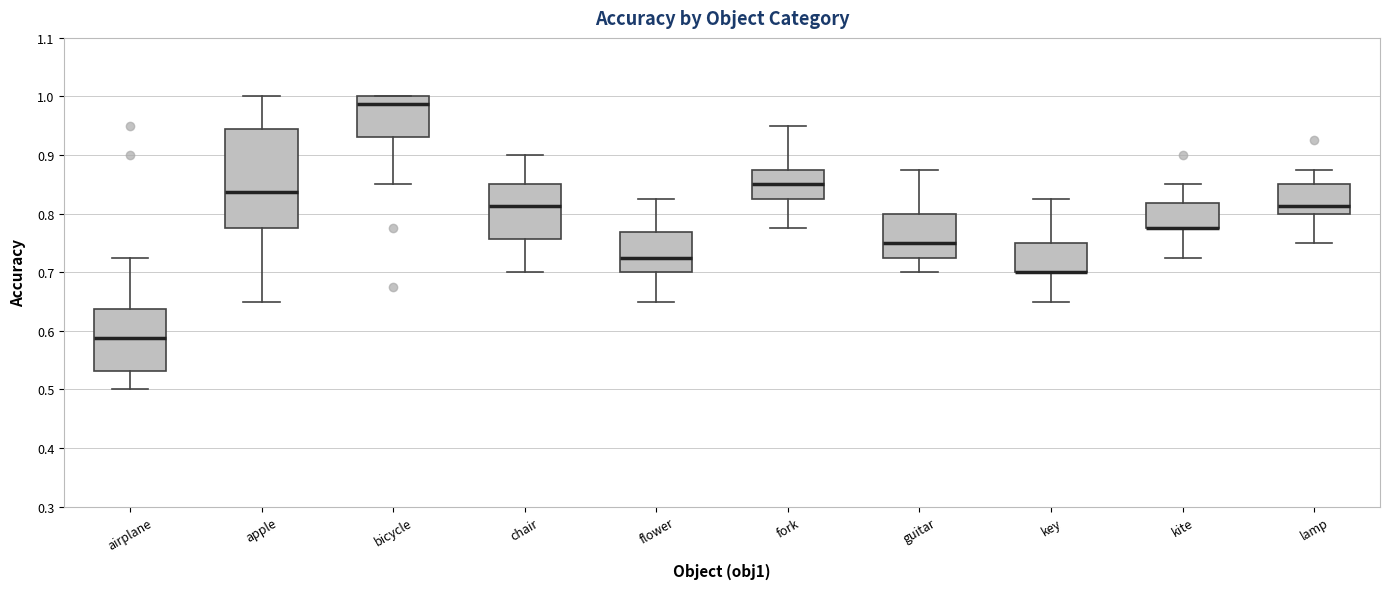

Reading left to right, read every box against the y-axis: the position of its median line, the range the box covers, and the ends of its whiskers. The values are not printed on the chart, so give them approximately, as read against the axis.

airplane: median 0.59, box 0.53 to 0.64, whiskers 0.50 to 0.73
apple: median 0.84, box 0.78 to 0.94, whiskers 0.65 to 1.00
bicycle: median 0.99, box 0.93 to 1.00, whiskers 0.85 to 1.00
chair: median 0.81, box 0.76 to 0.85, whiskers 0.70 to 0.90
flower: median 0.73, box 0.70 to 0.77, whiskers 0.65 to 0.83
fork: median 0.85, box 0.83 to 0.88, whiskers 0.78 to 0.95
guitar: median 0.75, box 0.73 to 0.80, whiskers 0.70 to 0.88
key: median 0.70 (drawn on the box's lower edge), box 0.70 to 0.75, whiskers 0.65 to 0.83
kite: median 0.78 (drawn on the box's lower edge), box 0.78 to 0.82, whiskers 0.73 to 0.85
lamp: median 0.81, box 0.80 to 0.85, whiskers 0.75 to 0.88